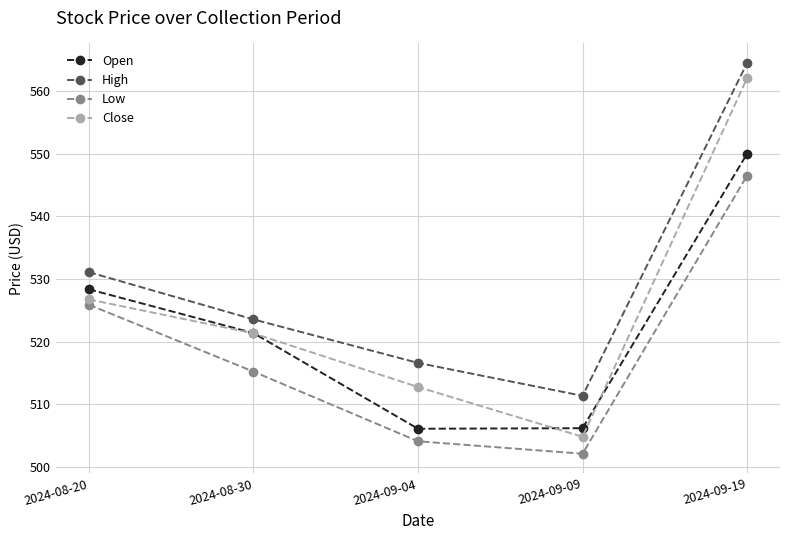

Which series has the largest range (max minus min)?

Close